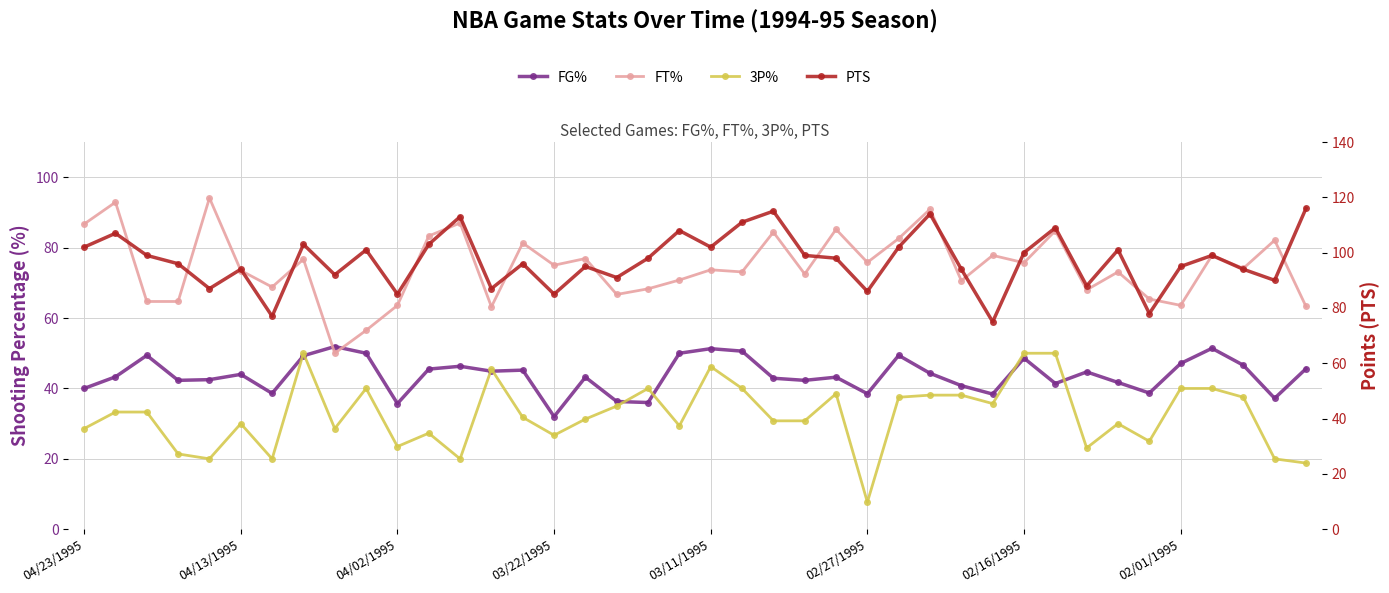

Rank the series by their maximum value, from lowest to highest.

3P%, FG%, FT%, PTS